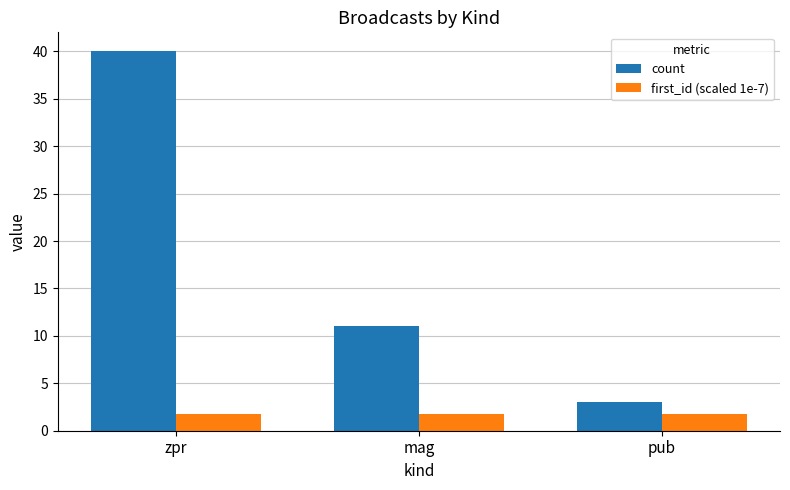

How many bars are there in total?

6